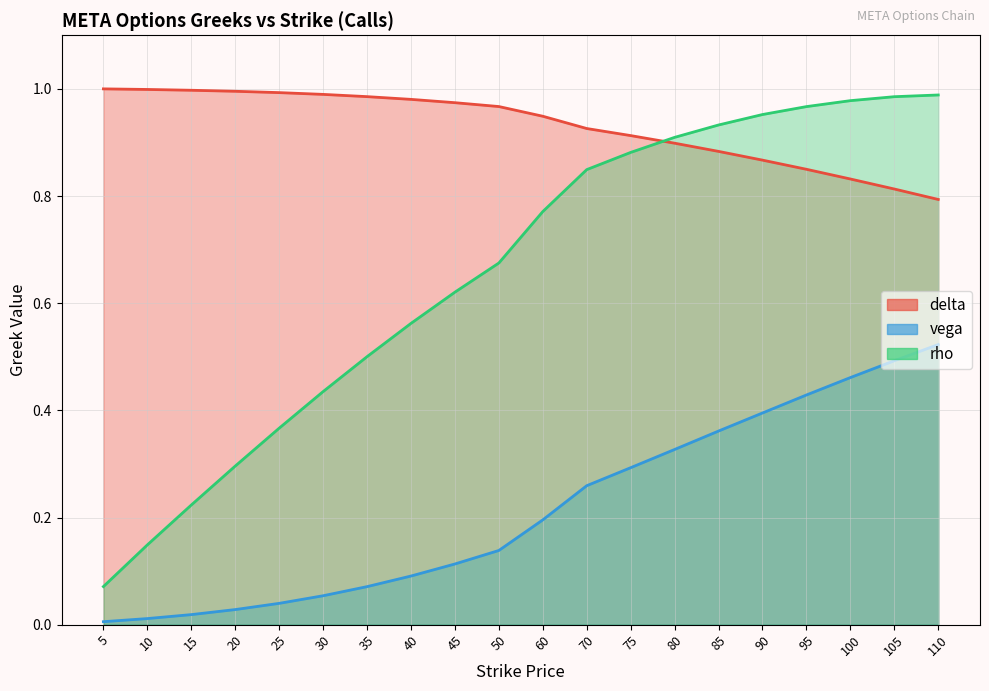

True or false: rho and vega intersect in this chart.

False